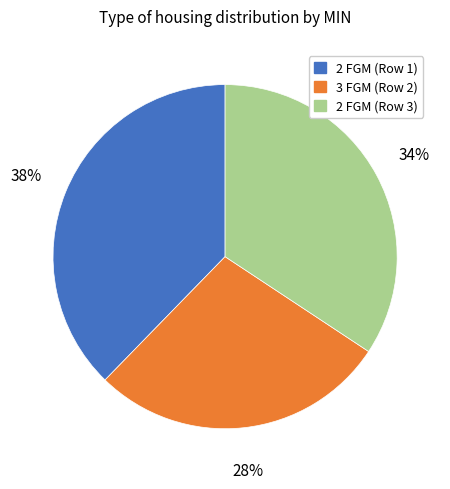

Which has a higher value, 2 FGM (Row 1) or 2 FGM (Row 3)?

2 FGM (Row 1)